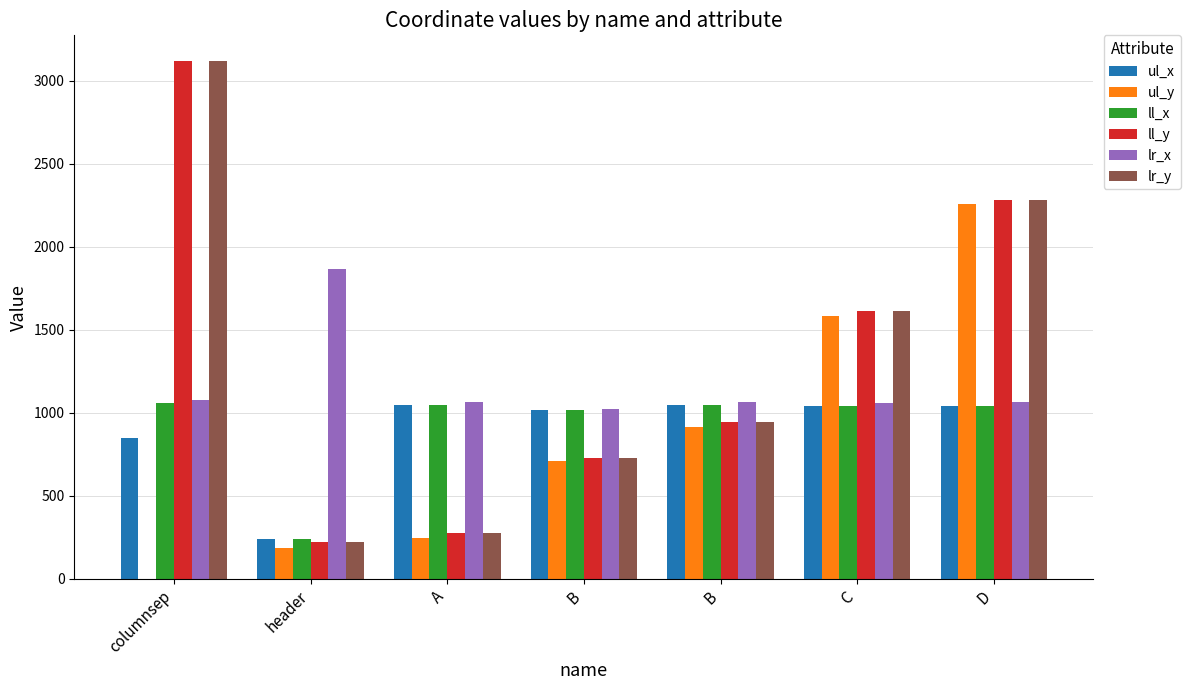

Reading left to right, transcribe all the data shown in this chart.

ul_x: 847	239	1045	1015	1044	1039	1041
ul_y: 0	187	247	708	916	1582	2257
ll_x: 1058	239	1045	1015	1044	1039	1041
ll_y: 3117	222	274	725	943	1611	2284
lr_x: 1079	1866	1066	1024	1063	1060	1062
lr_y: 3117	222	274	725	943	1611	2284